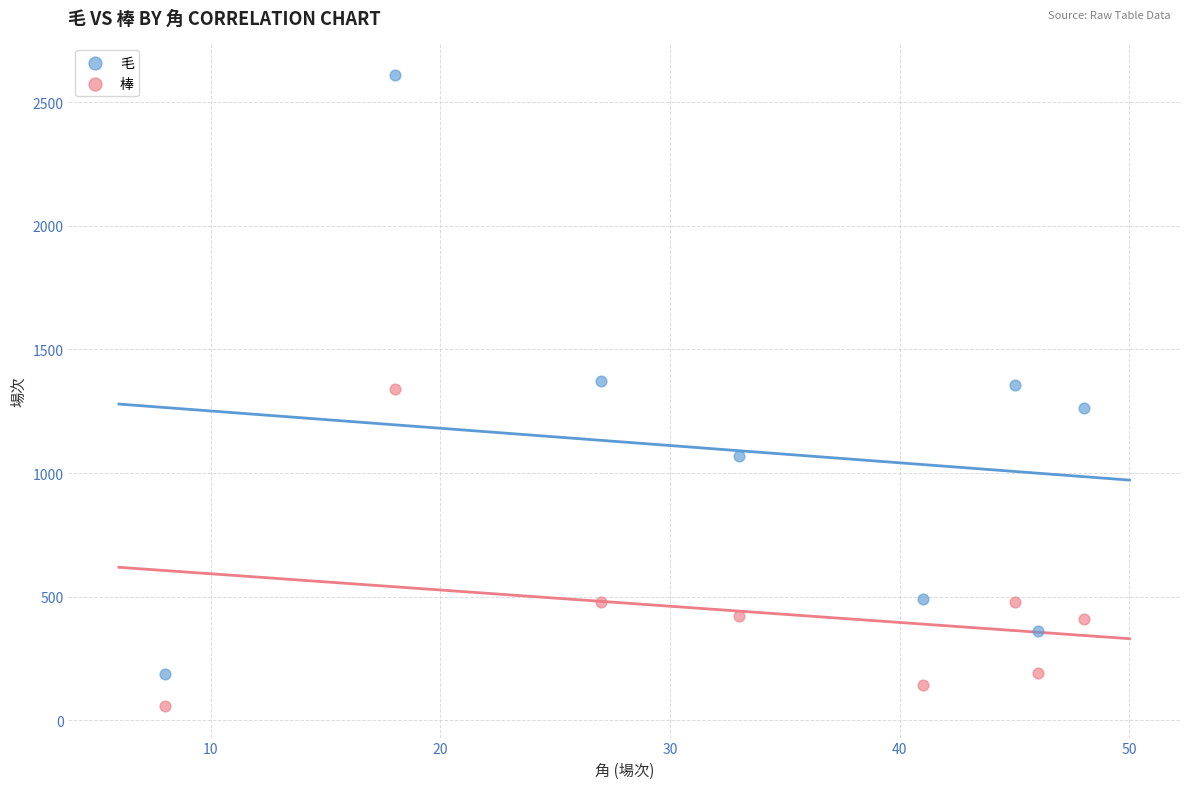

Which series reaches the minimum Y coordinate?

棒